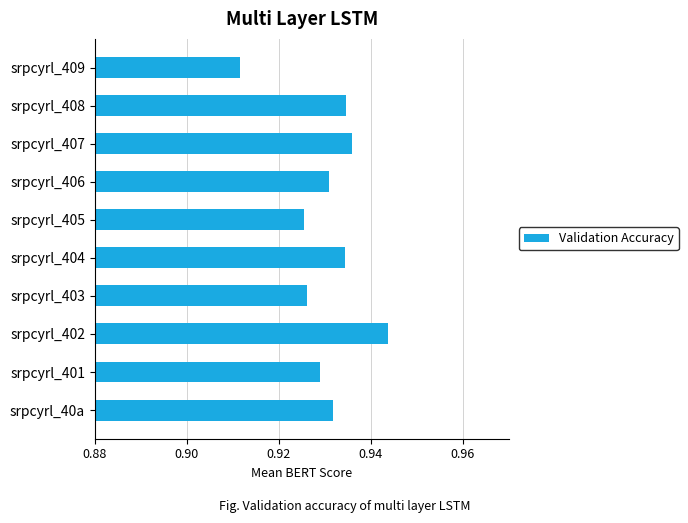

Which label corresponds to the largest value in the chart?

srpcyrl_402